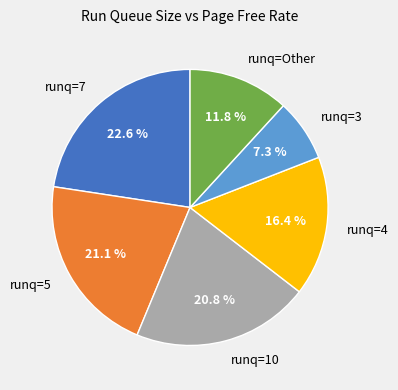

What is the largest slice in the pie chart?

runq=7